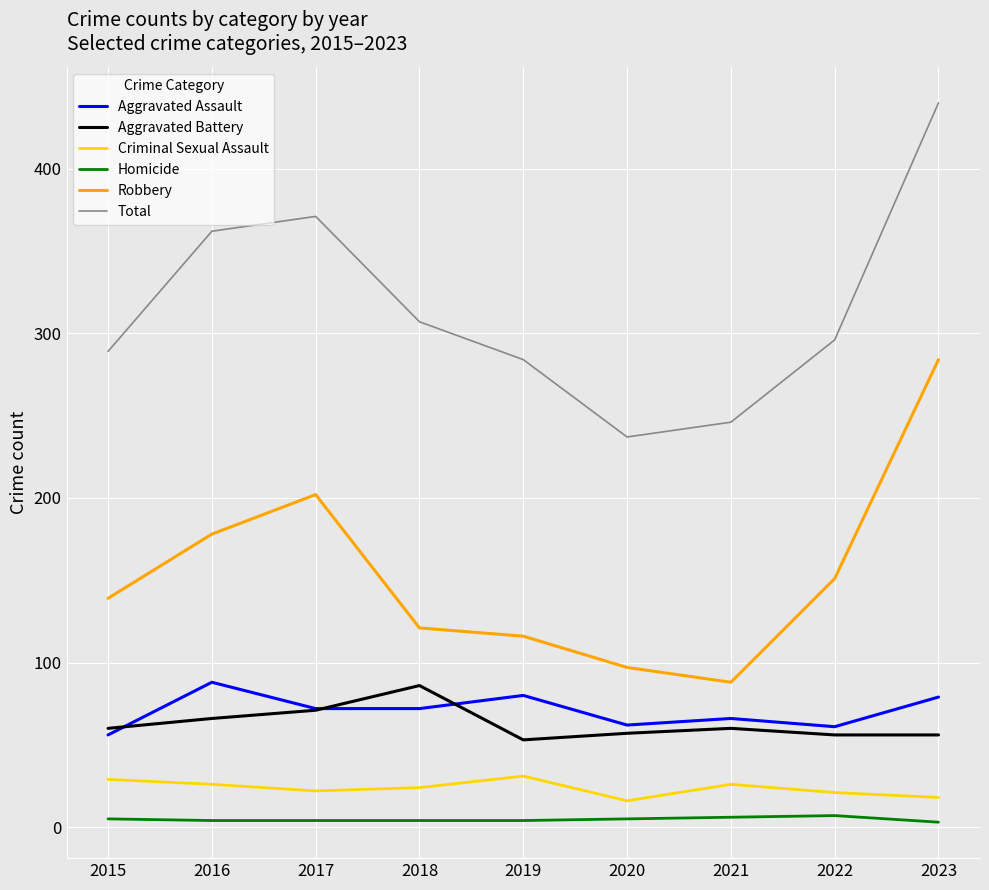

At 2019, list the series in order from smallest to largest.

Homicide, Criminal Sexual Assault, Aggravated Battery, Aggravated Assault, Robbery, Total